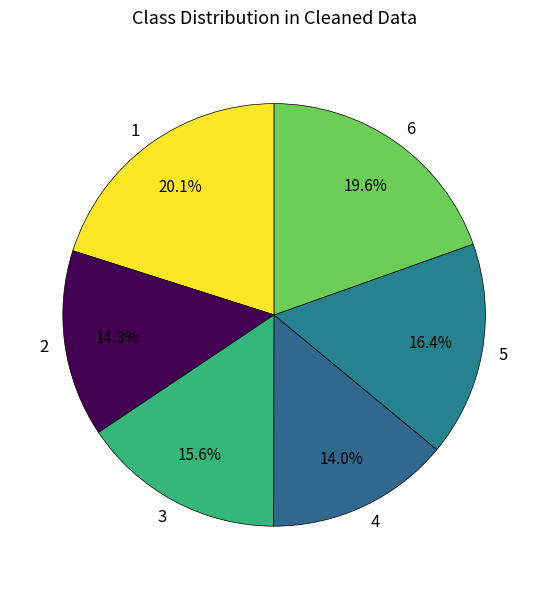

To the nearest percent, what is the average slice percentage?

17%